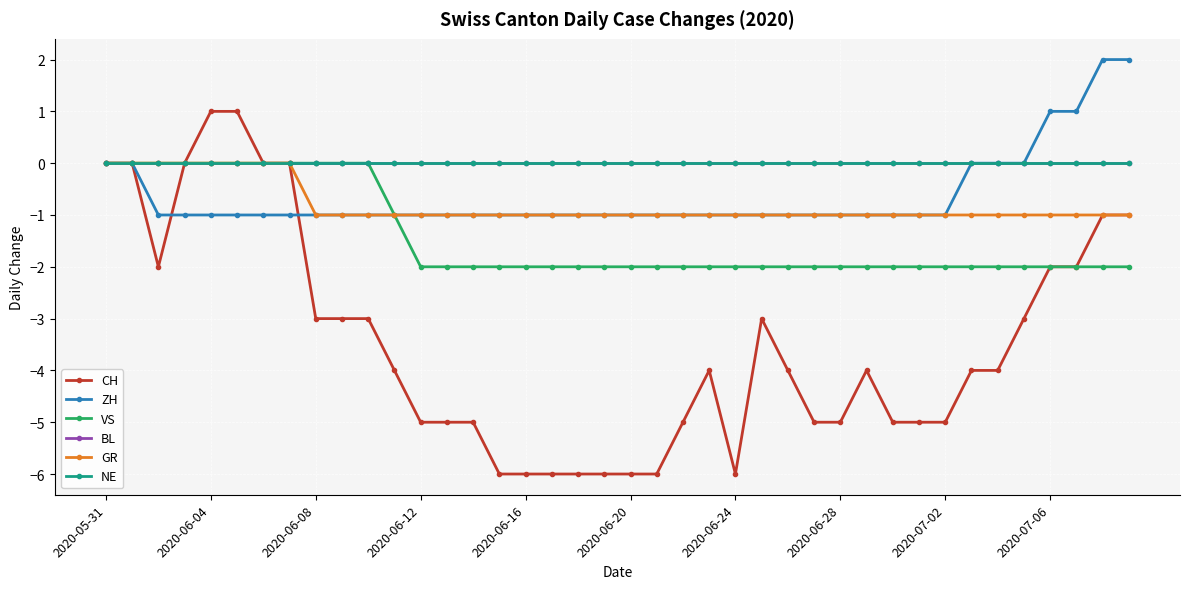

Does the chart have visible grid lines?

Yes